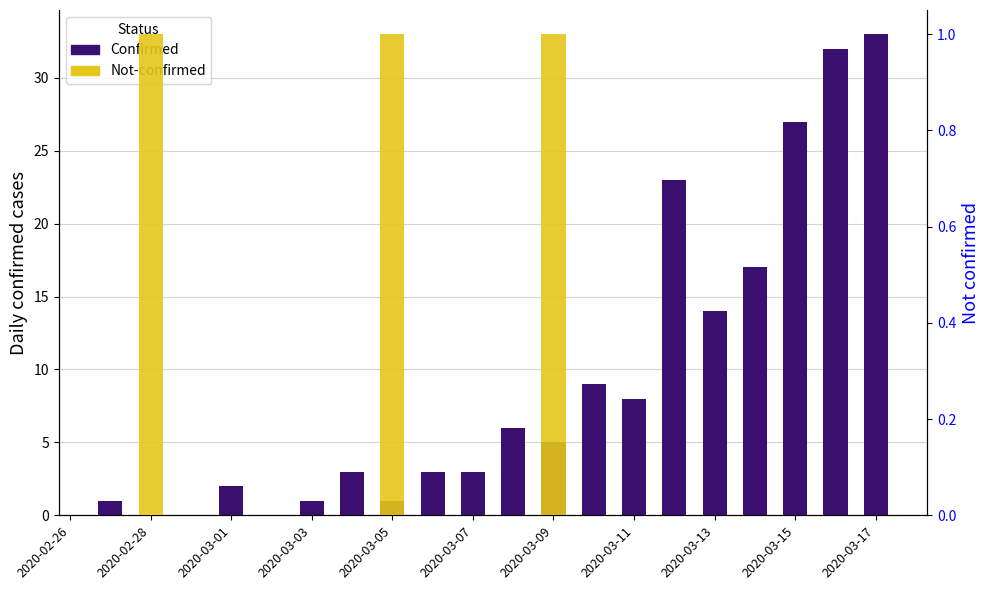

What is the sum of all Not-confirmed values?

3